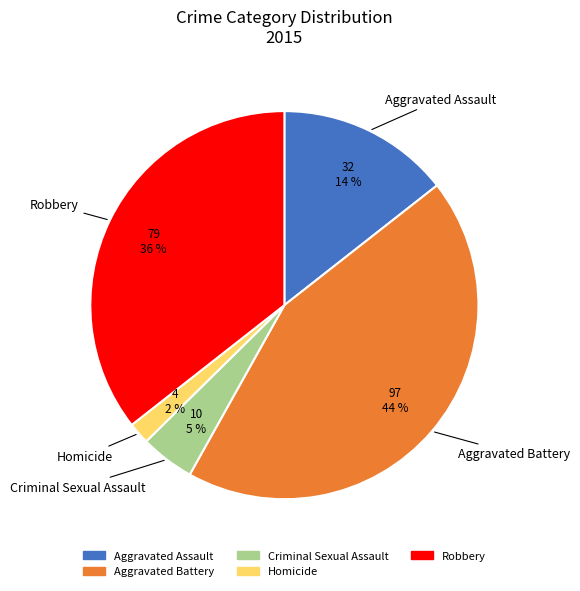

Count the number of slices in the pie.

5